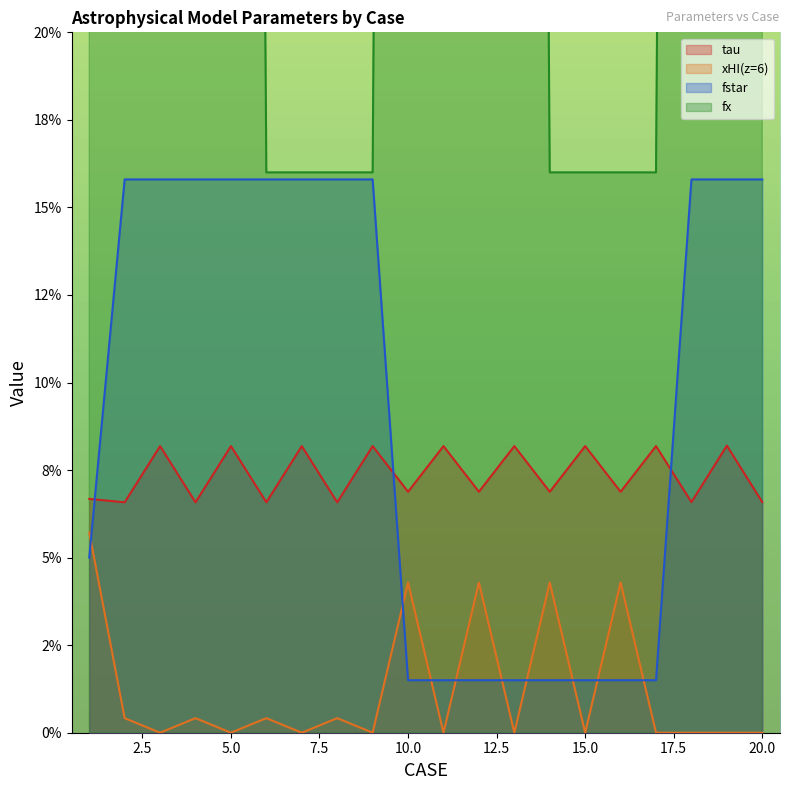

What is the sum of all tau values?

1.5